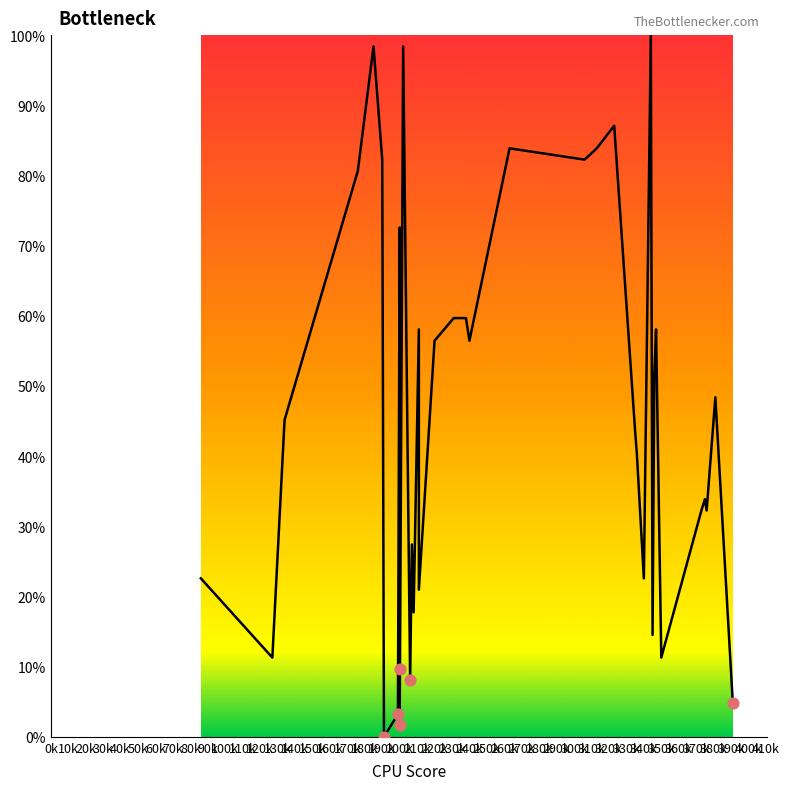

What is the average Y value?

4.6